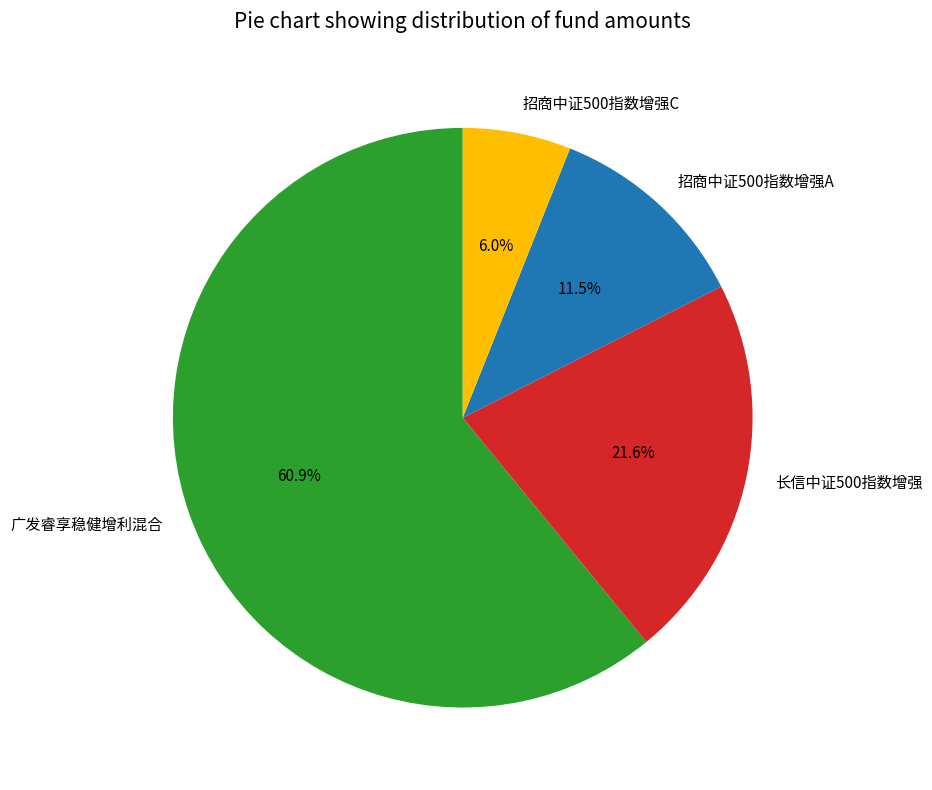

To the nearest percent, what is the combined percentage of 广发睿享稳健增利混合 and 招商中证500指数增强A?

72%